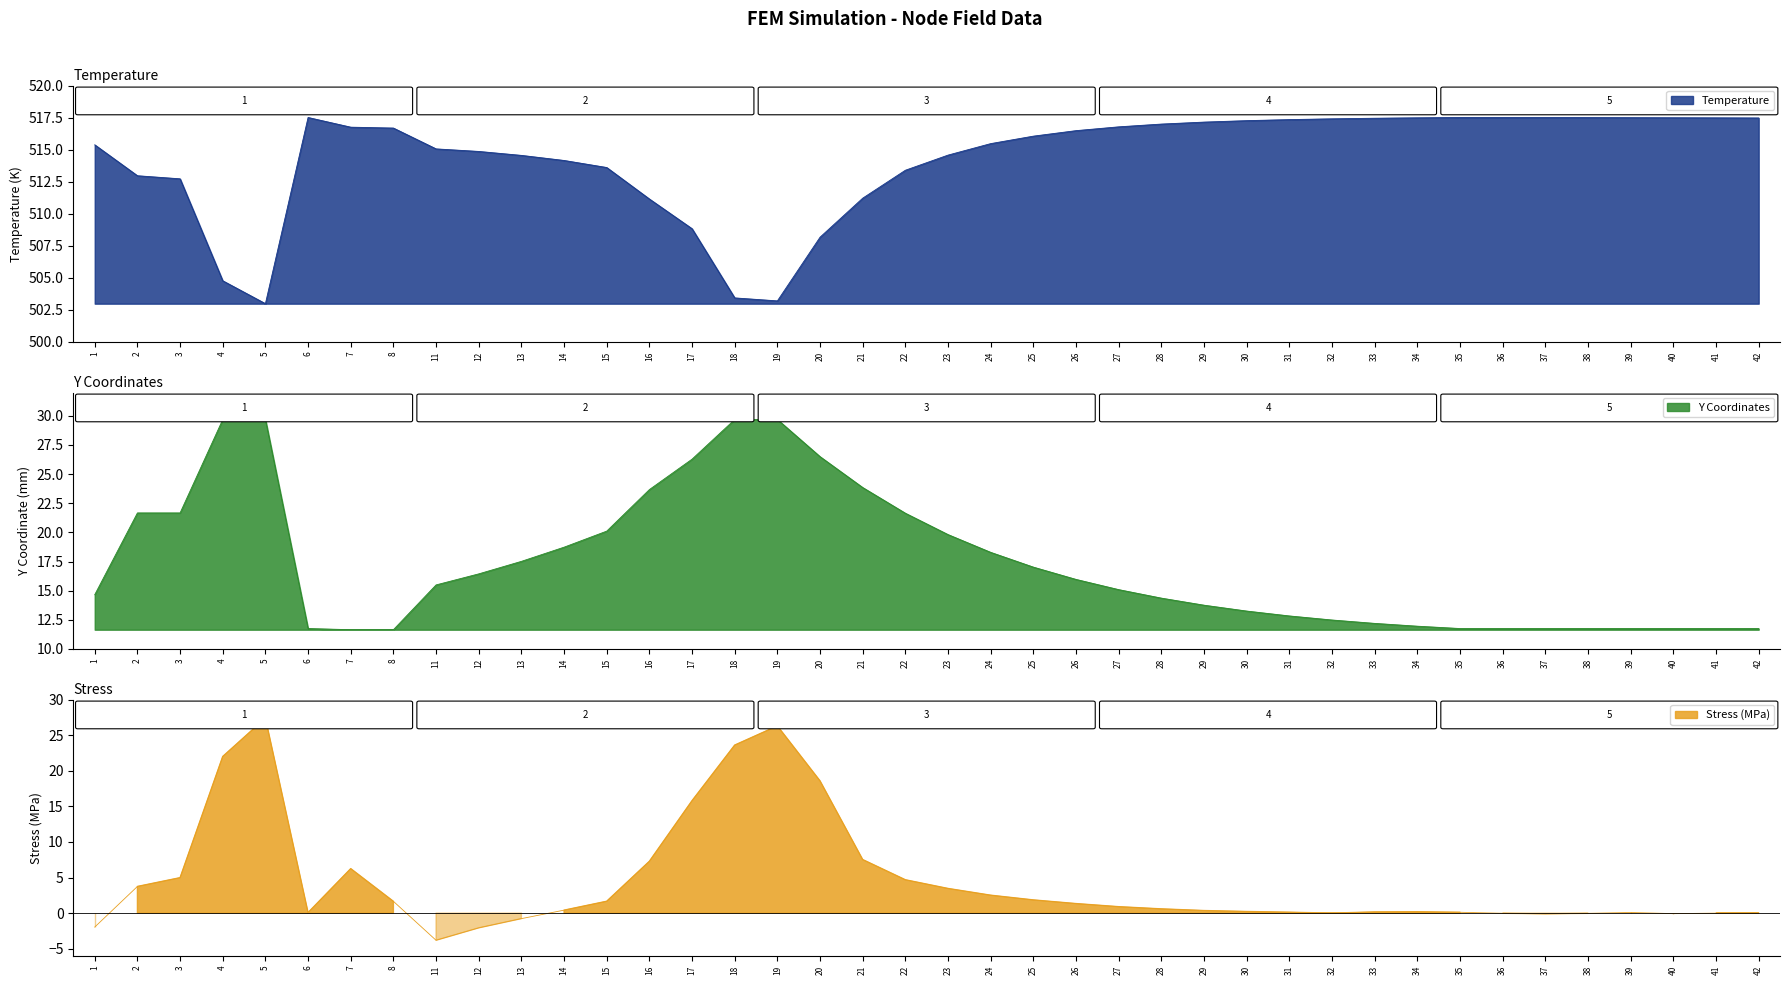

At which label does Temperature reach its minimum?

5